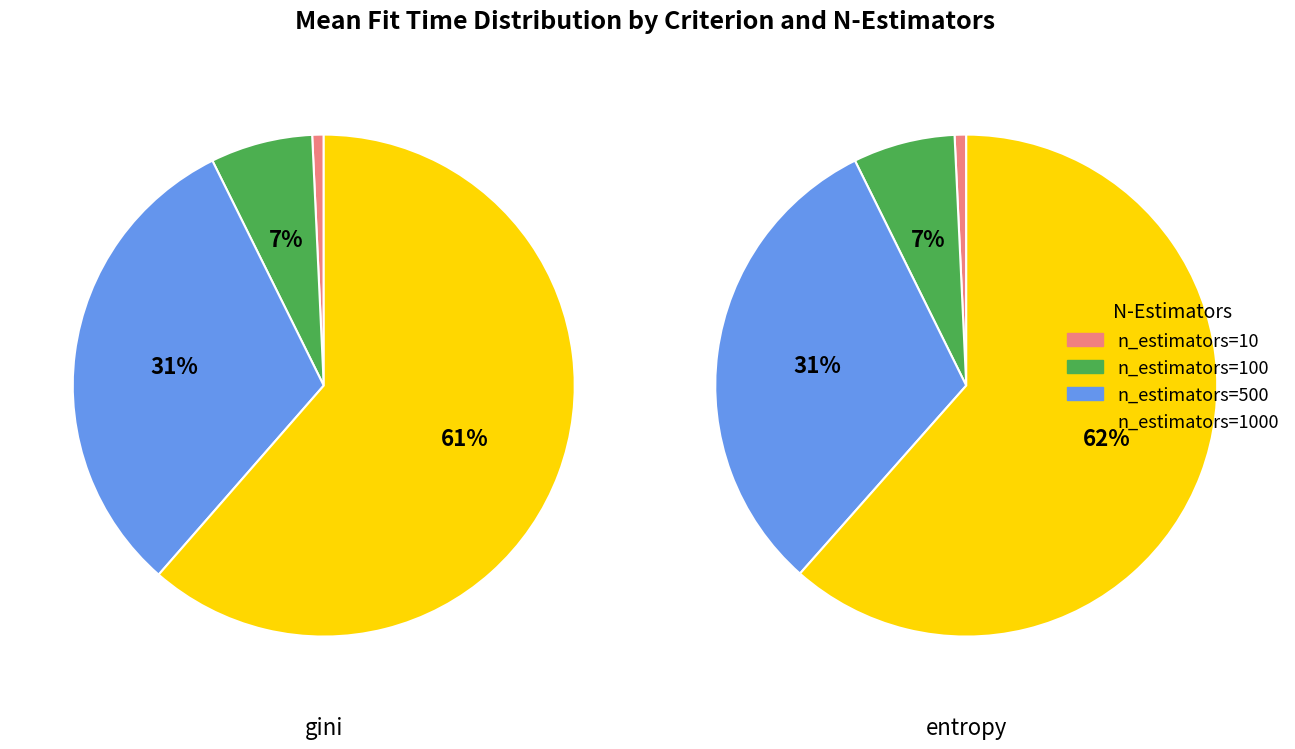

Which series changed the most between 0 and 1?

n_estimators=1000